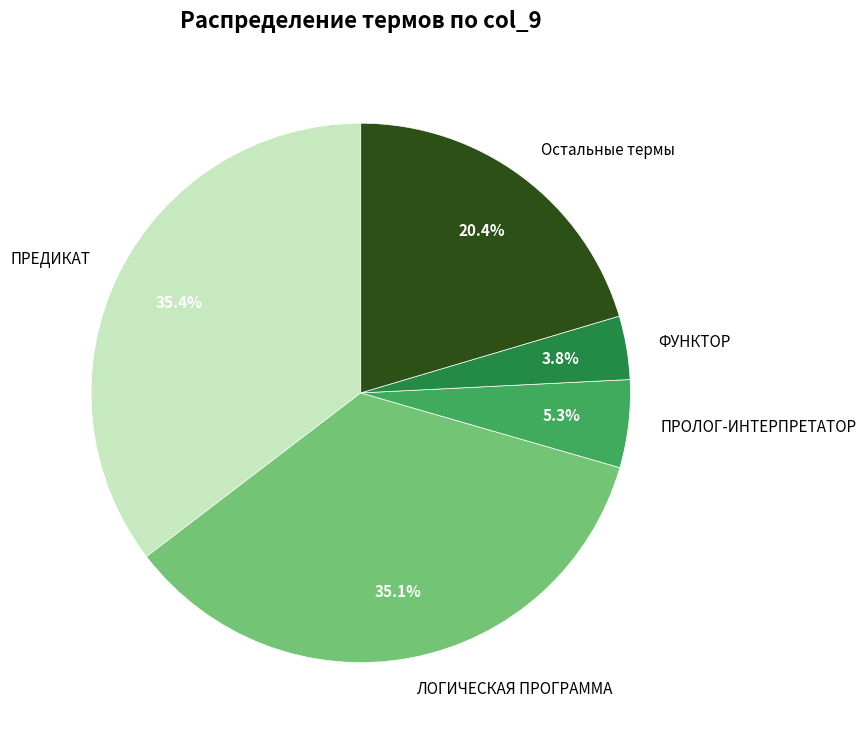

Which slice is the smallest?

ФУНКТОР